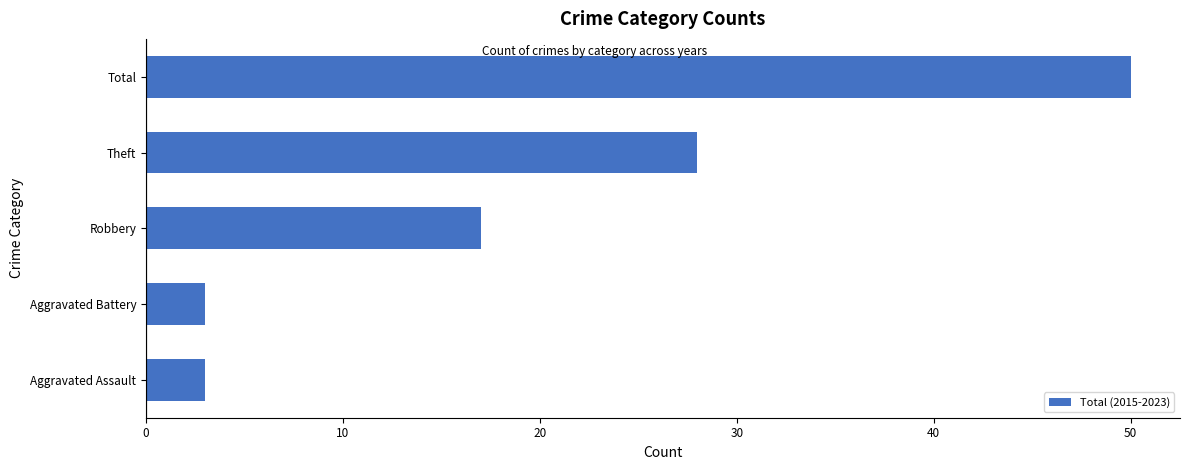

How many bars are there in total?

5